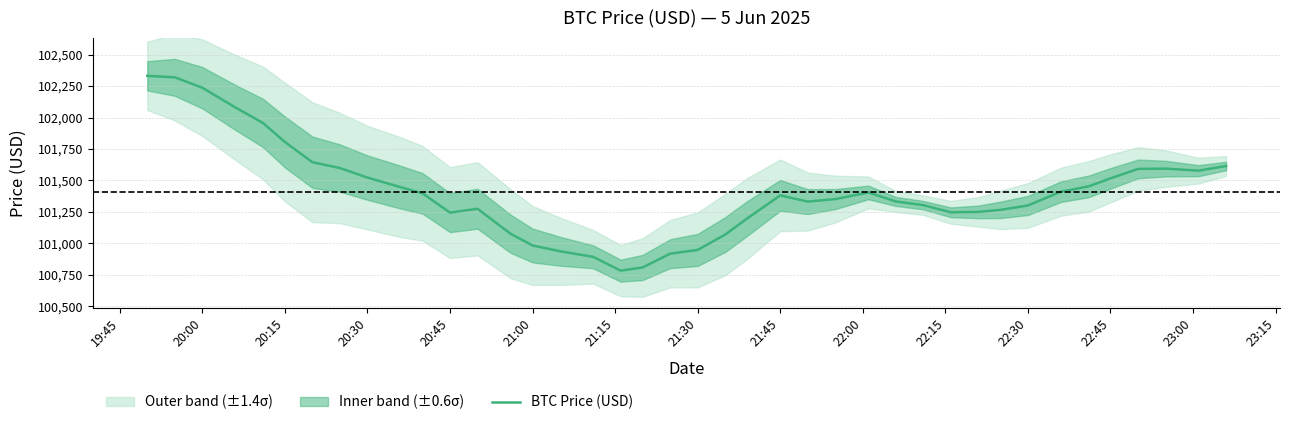

The value of BTC Price (USD) at 21:45 is 35371.8. True or false?

False